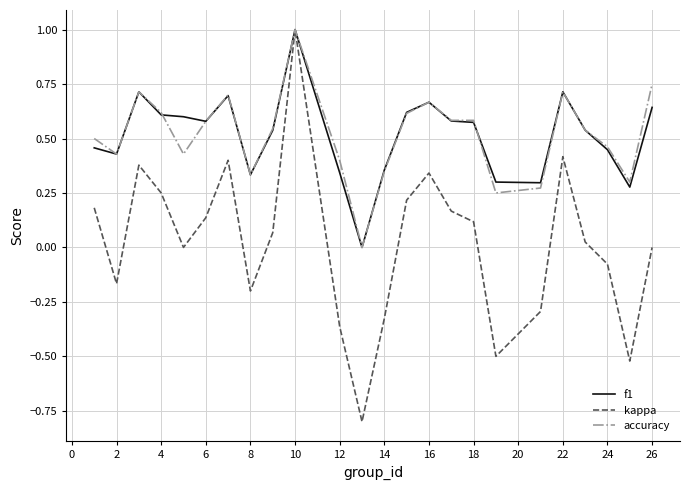

Which series has the widest spread of values?

kappa